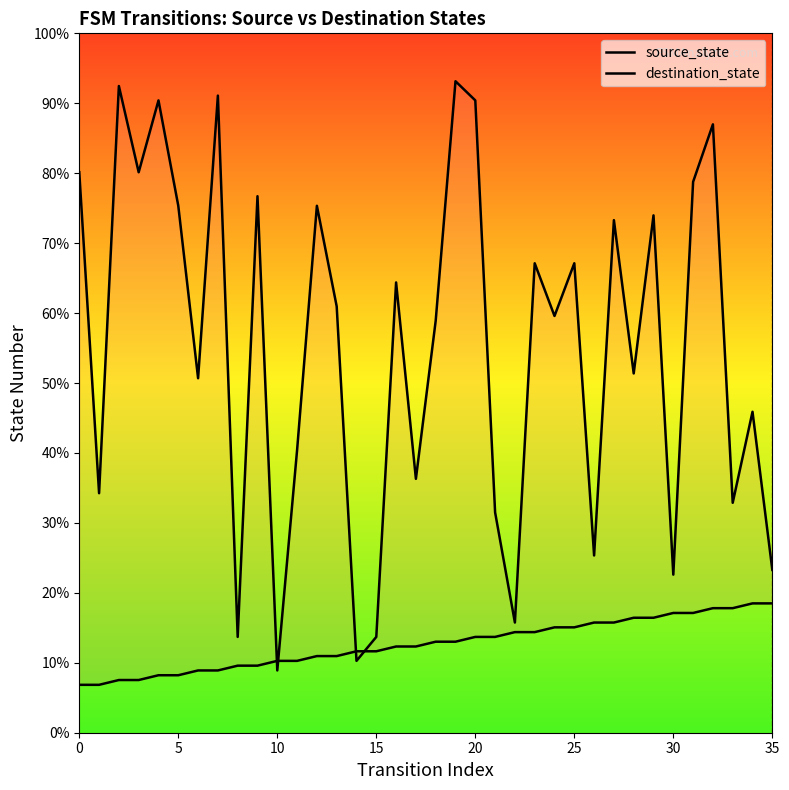

True or false: source_state and destination_state cross at least once.

True